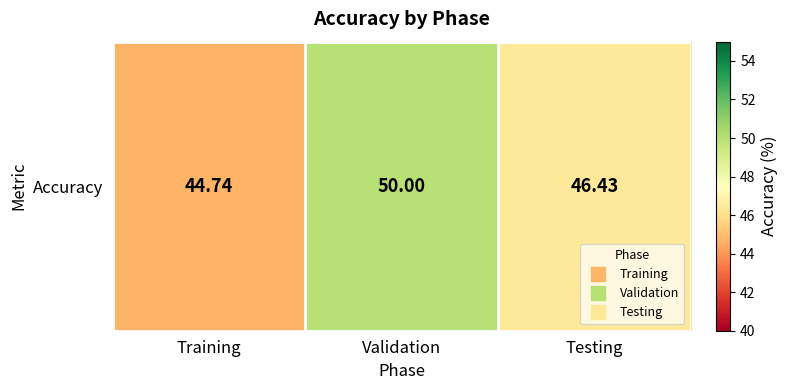

Is it true that the value at Training is 66.9?

False